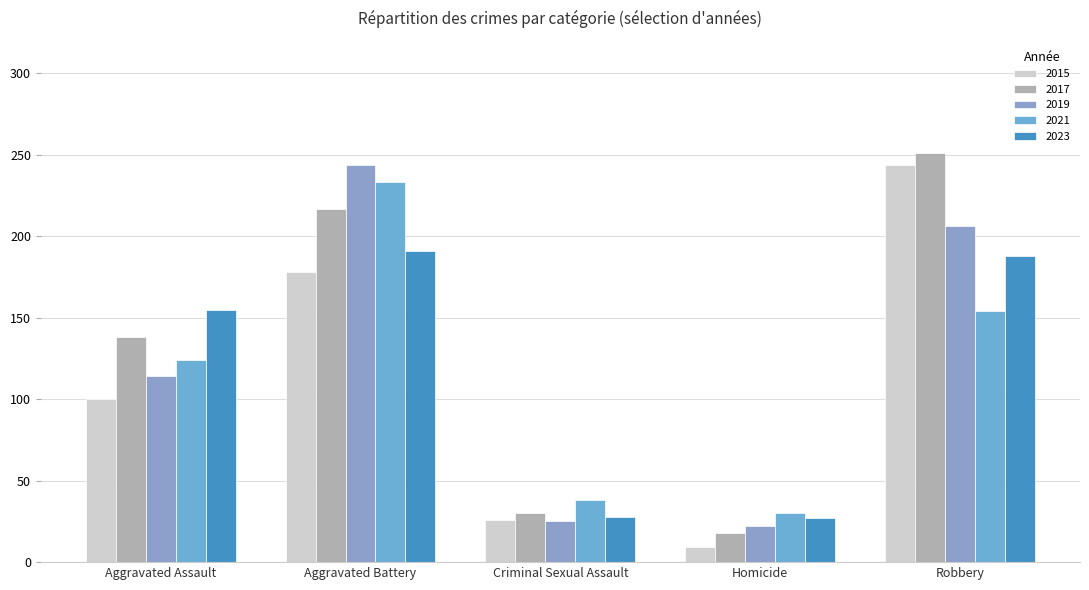

Does the chart contain stacked bars?

No